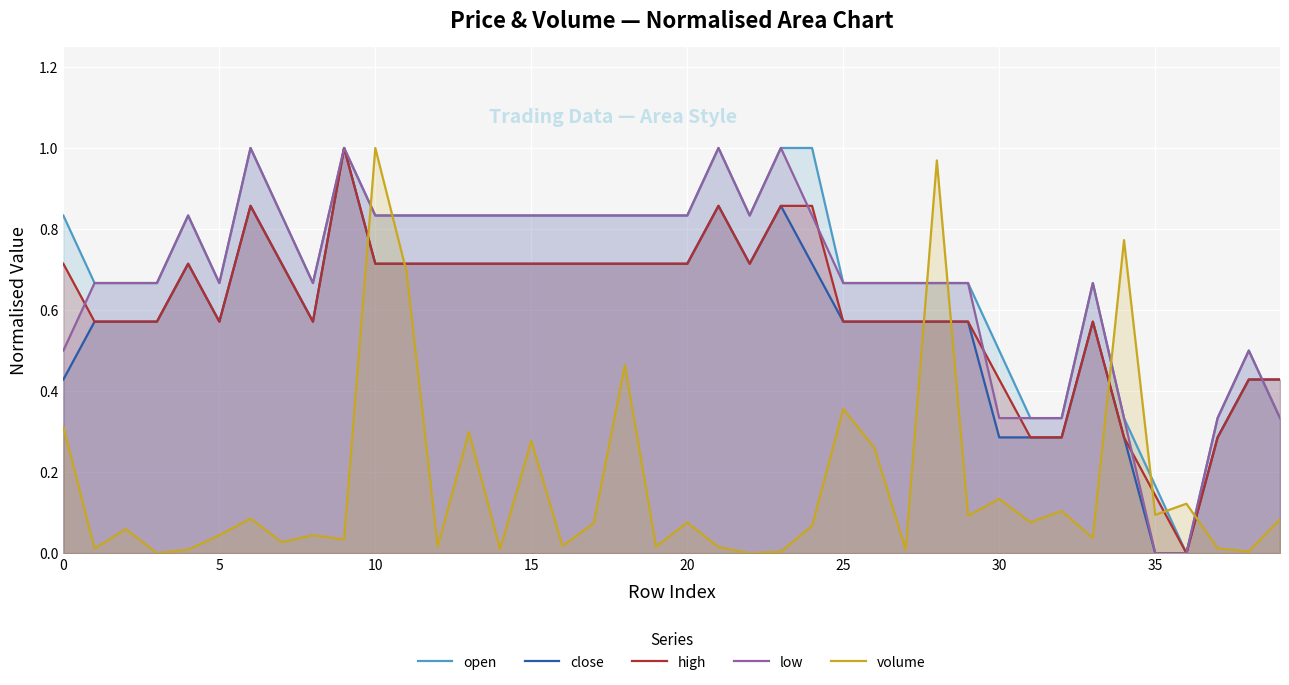

Is the value of close at 15 greater than the value of low at 25?

Yes